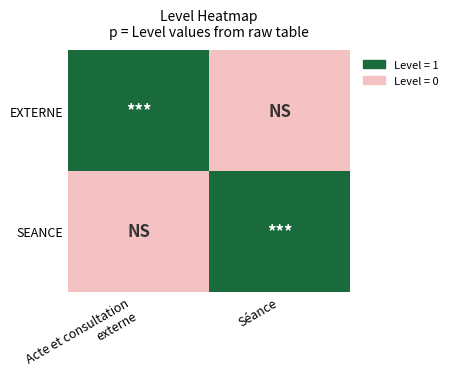

Reading left to right, what are all the values shown in this chart?

EXTERNE: Acte et consultation
externe=1	Séance=0
SEANCE: Acte et consultation
externe=0	Séance=1